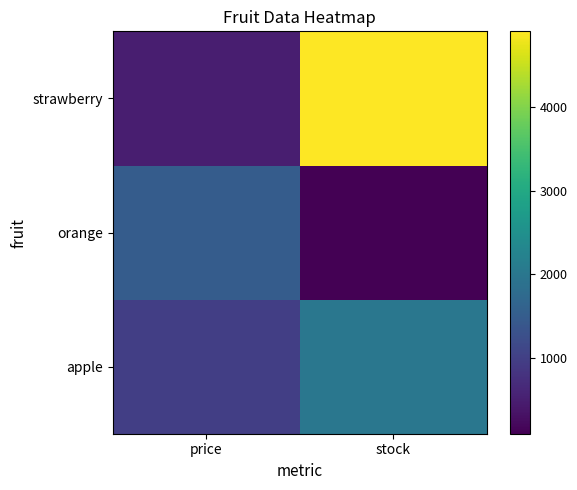

Reading right to left, extract all data points from this chart.

apple: stock=2007	price=1000
orange: stock=101	price=1500
strawberry: stock=4899	price=500